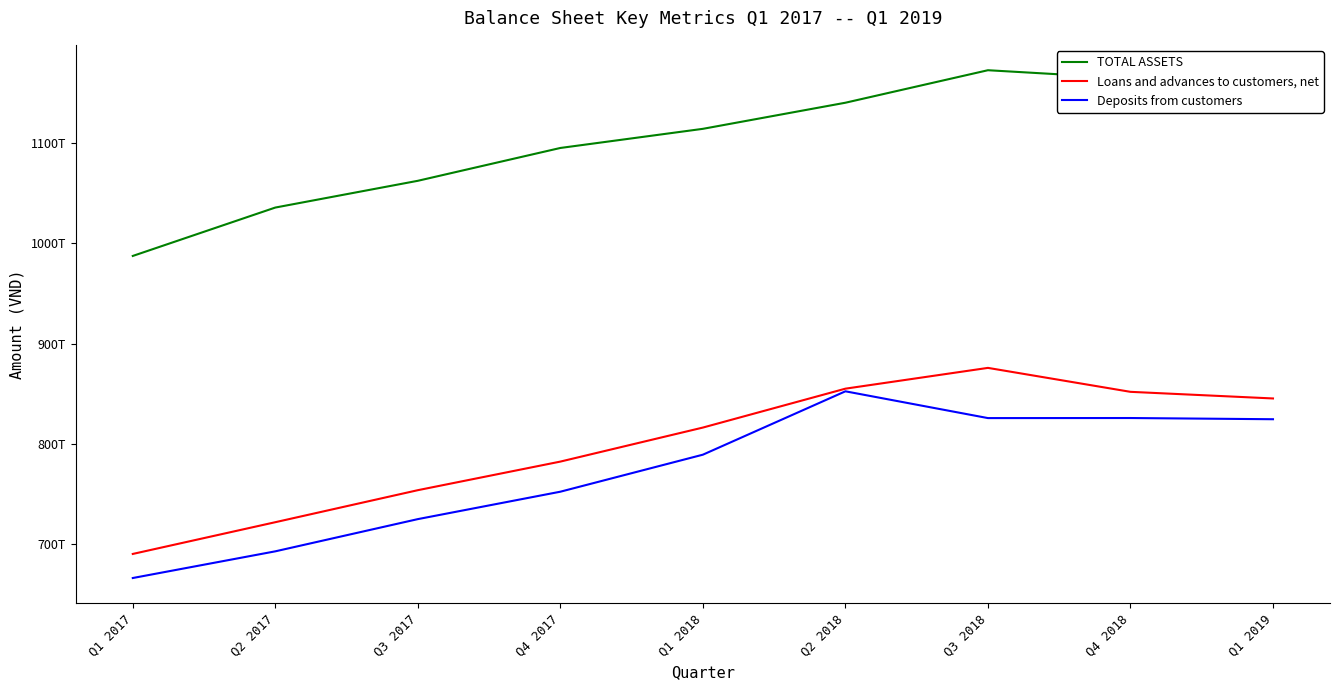

What are all the series names shown in the legend?

TOTAL ASSETS, Loans and advances to customers, net, Deposits from customers